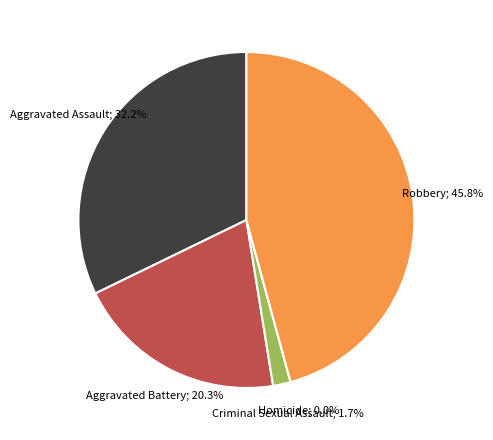

To the nearest percent, what is the combined percentage of Aggravated Battery and Robbery?

66%